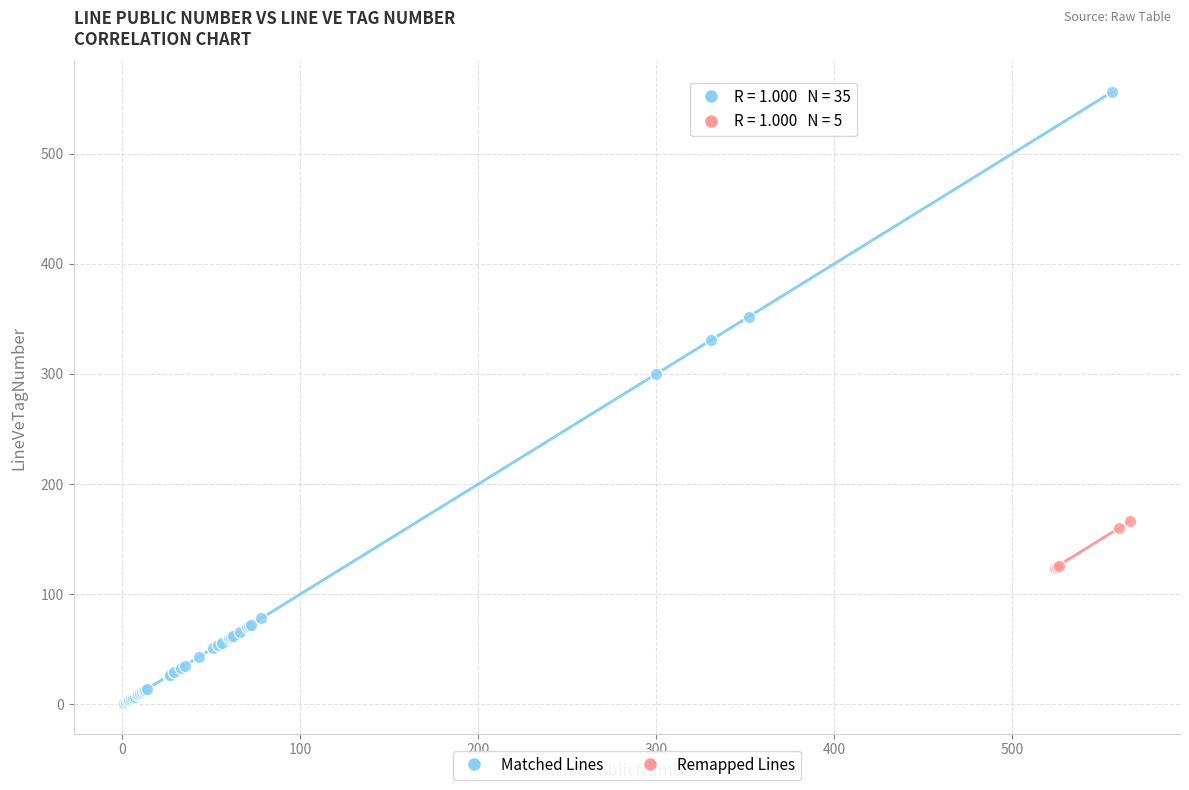

Which series has the largest Y range (max minus min)?

Matched Lines